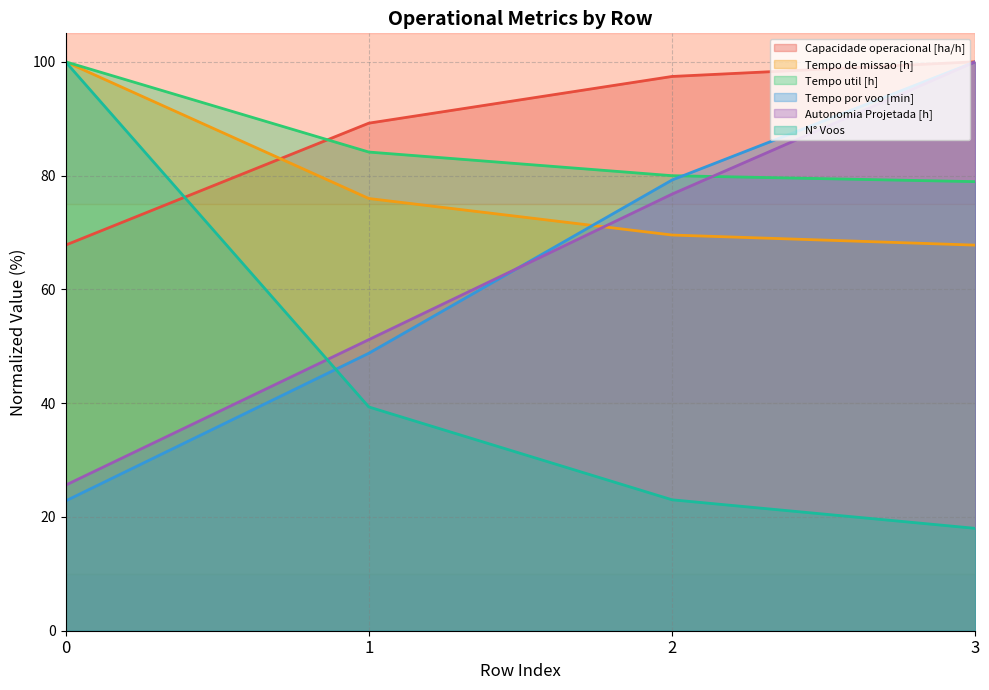

What is the sum of the Tempo util [h] values at 2 and 0?

180.0